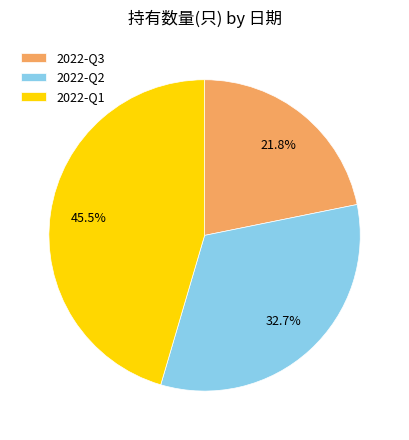

Rank the categories by value from lowest to highest.

2022-Q3, 2022-Q2, 2022-Q1